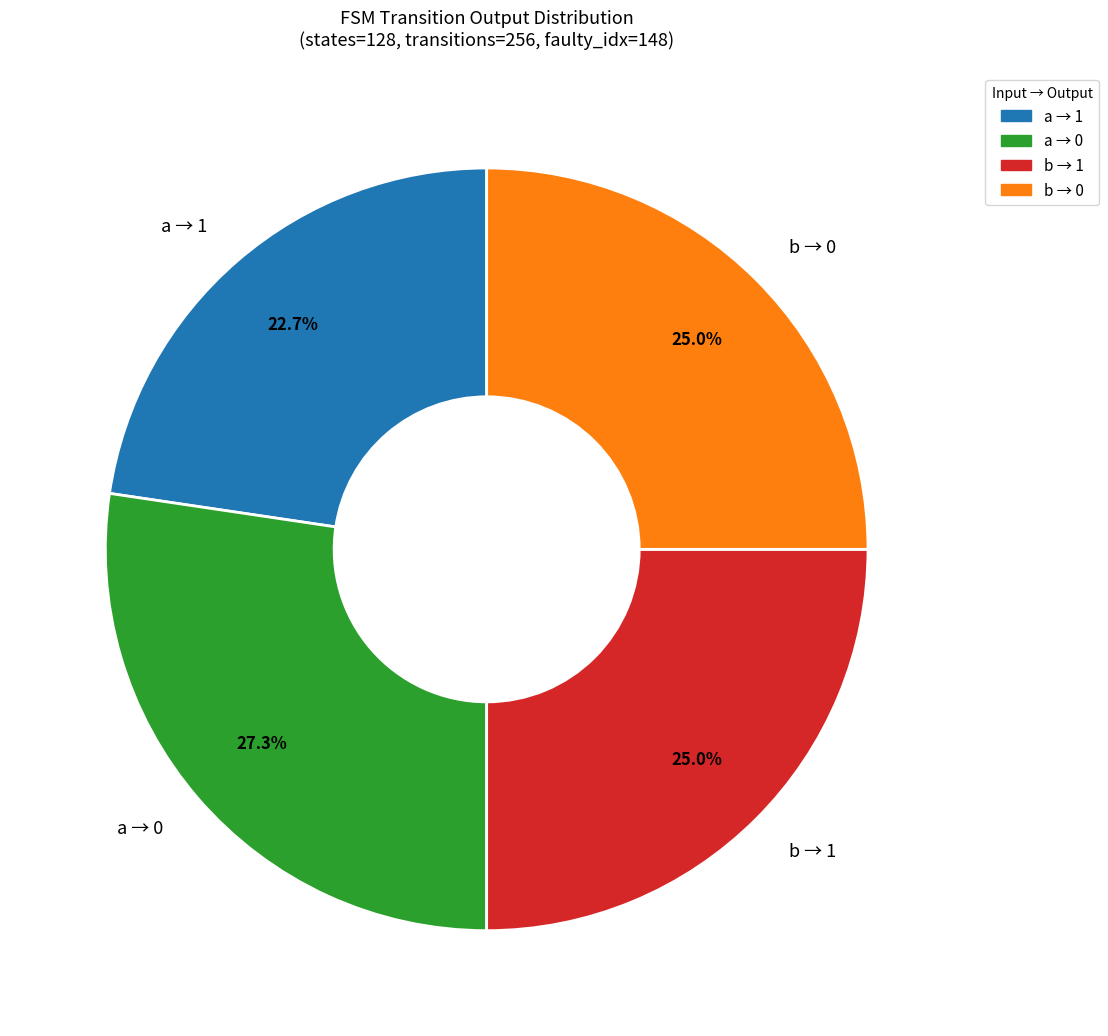

Does any single category account for the majority?

No